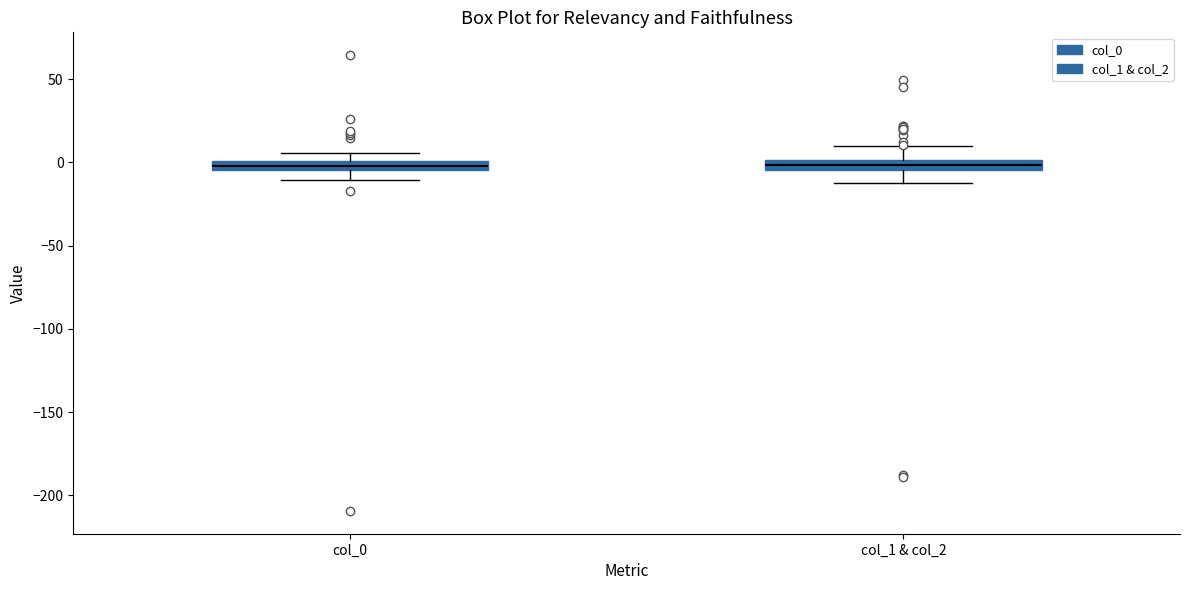

Where does the upper whisker of the box for col_1 & col_2 end on the y-axis? The values are not printed on the chart, so give them approximately, as read against the axis.

10